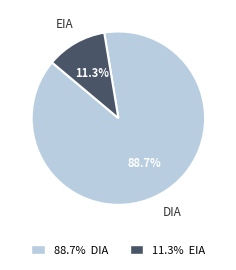

How many segments does this pie chart have?

2